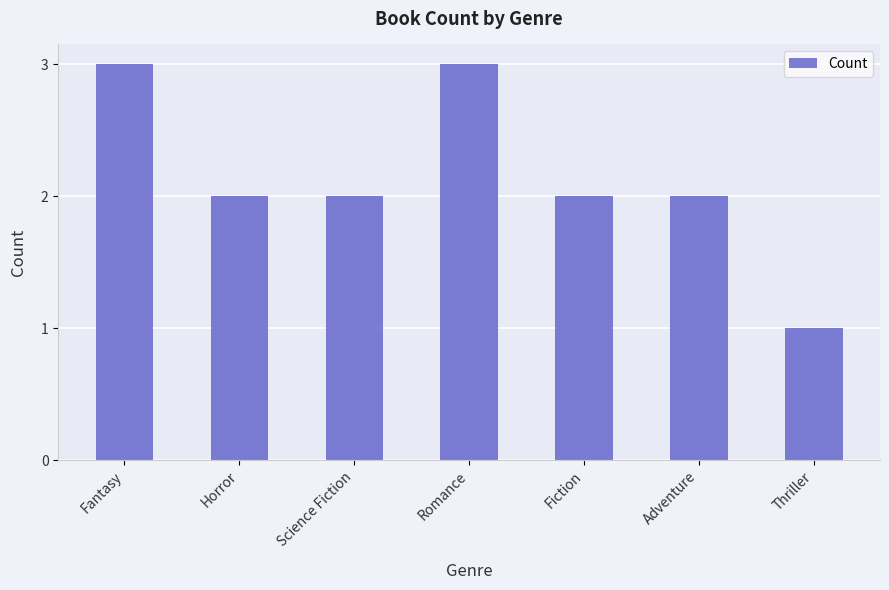

What is the sum of all values?

15